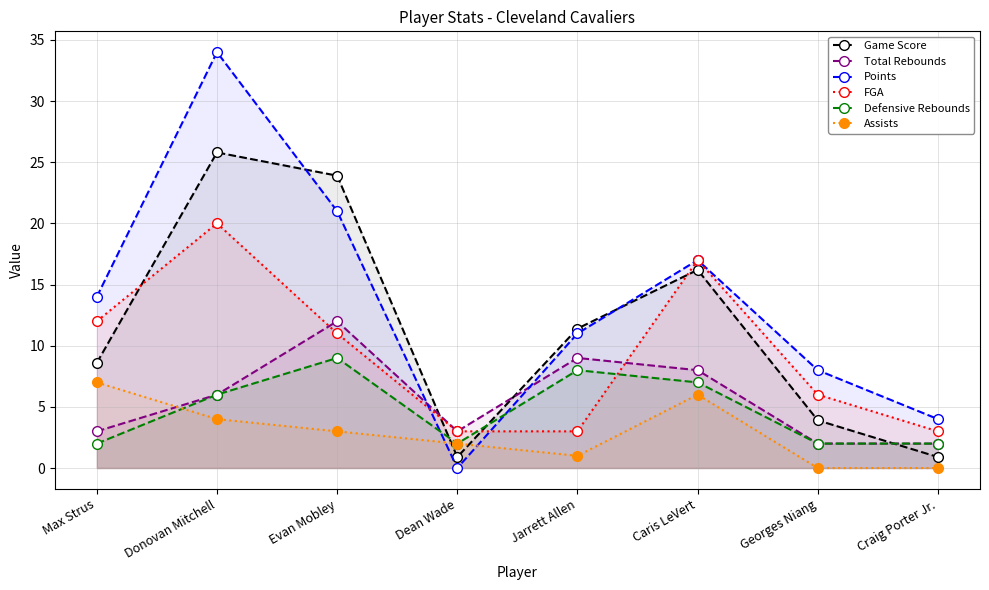

What is the sum of the FGA values at Evan Mobley and Max Strus?

23.0